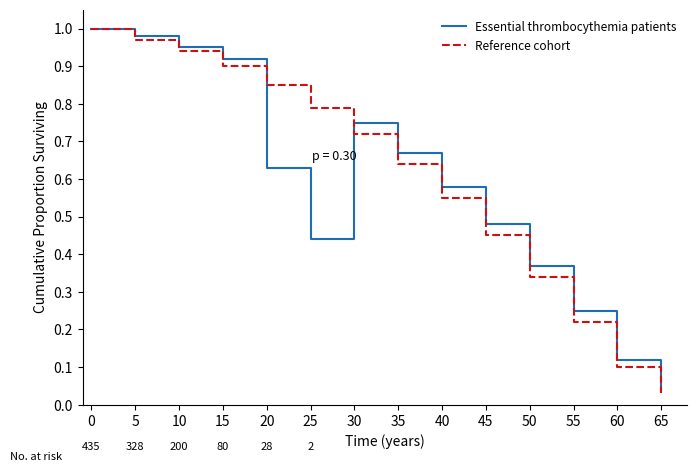

How many lines are shown in the chart?

2